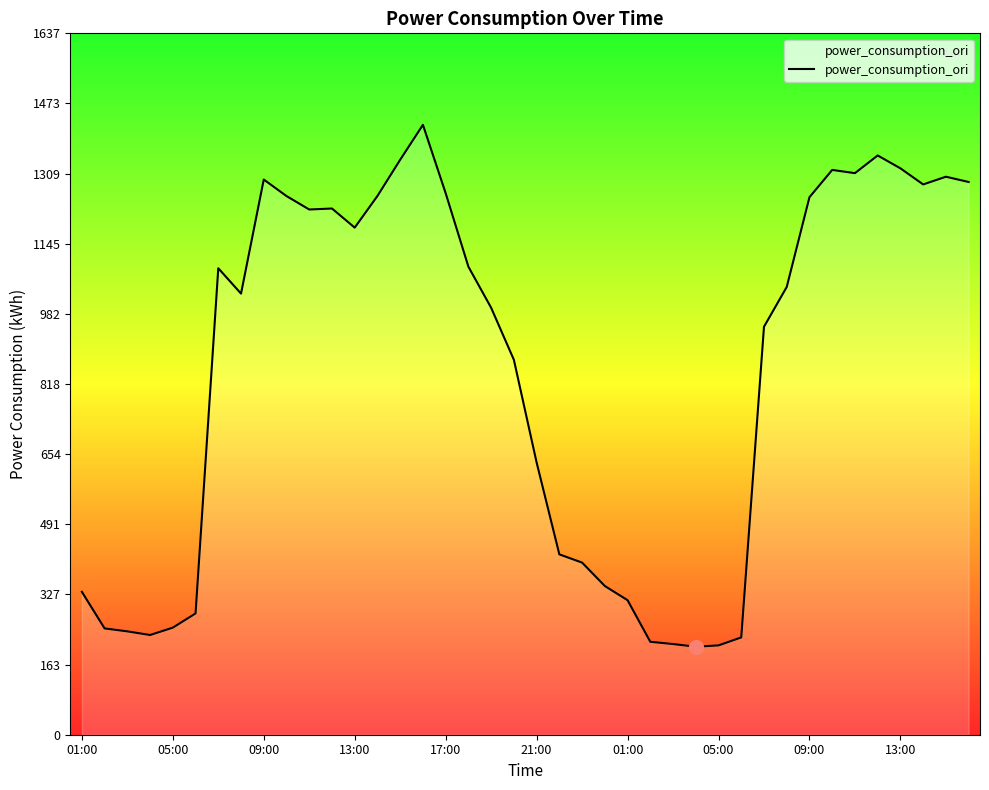

What is the smallest value displayed?

205.4